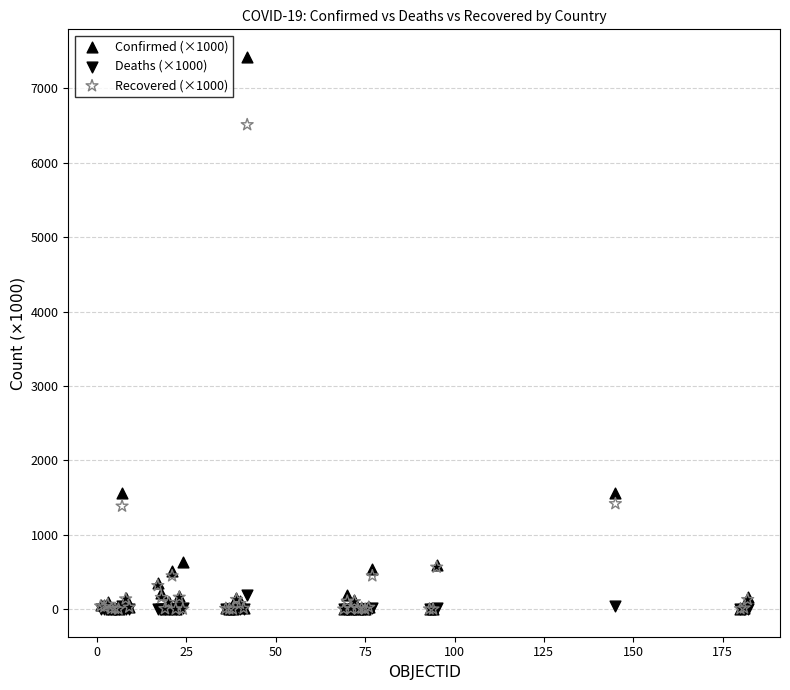

Which series reaches the maximum Y coordinate?

Confirmed (×1000)